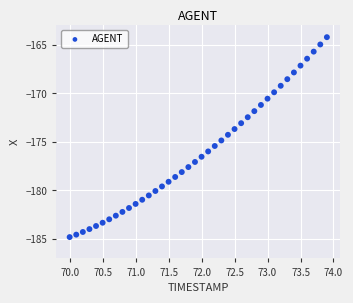

What is the range of X values (max minus min)?

3.9